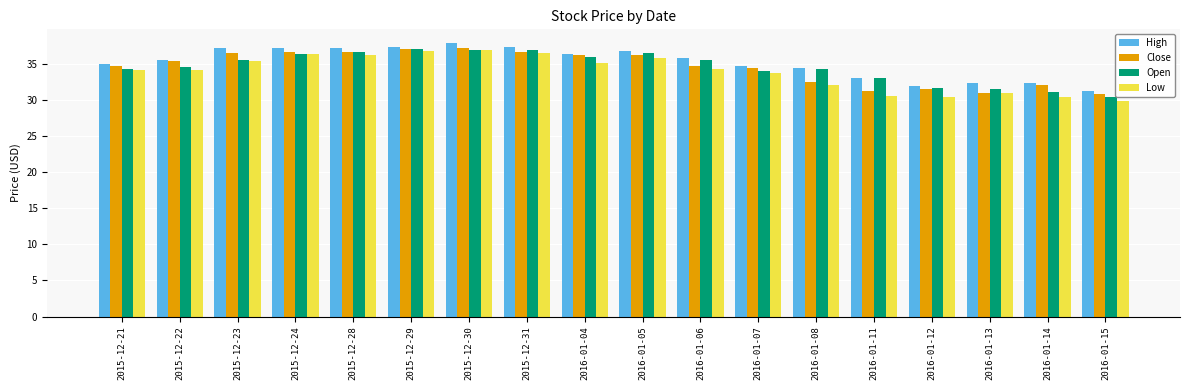

Are the bars grouped side by side (vs. stacked)?

Yes